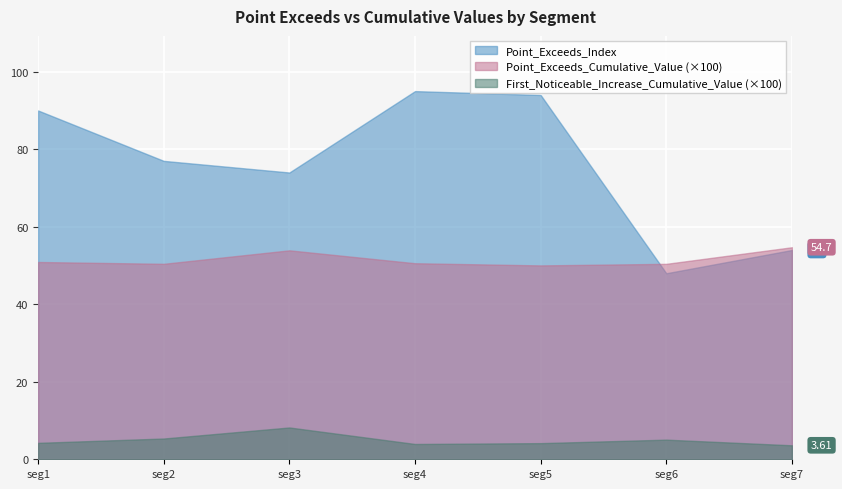

Which series has the largest total across all categories?

Point_Exceeds_Index